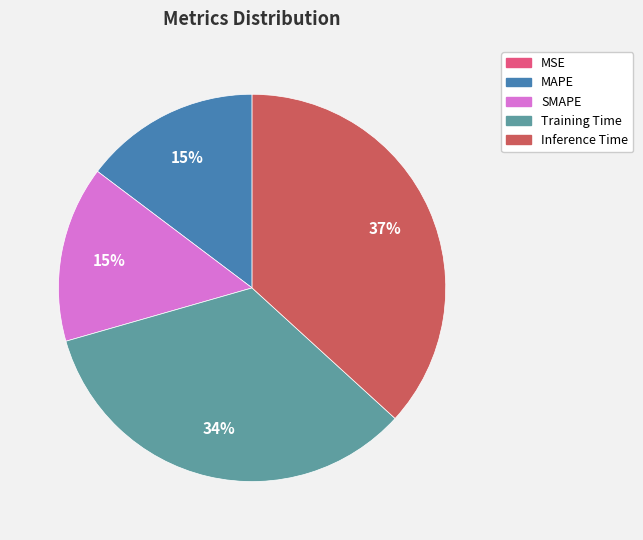

True or false: Training Time accounts for 34% of the total.

True